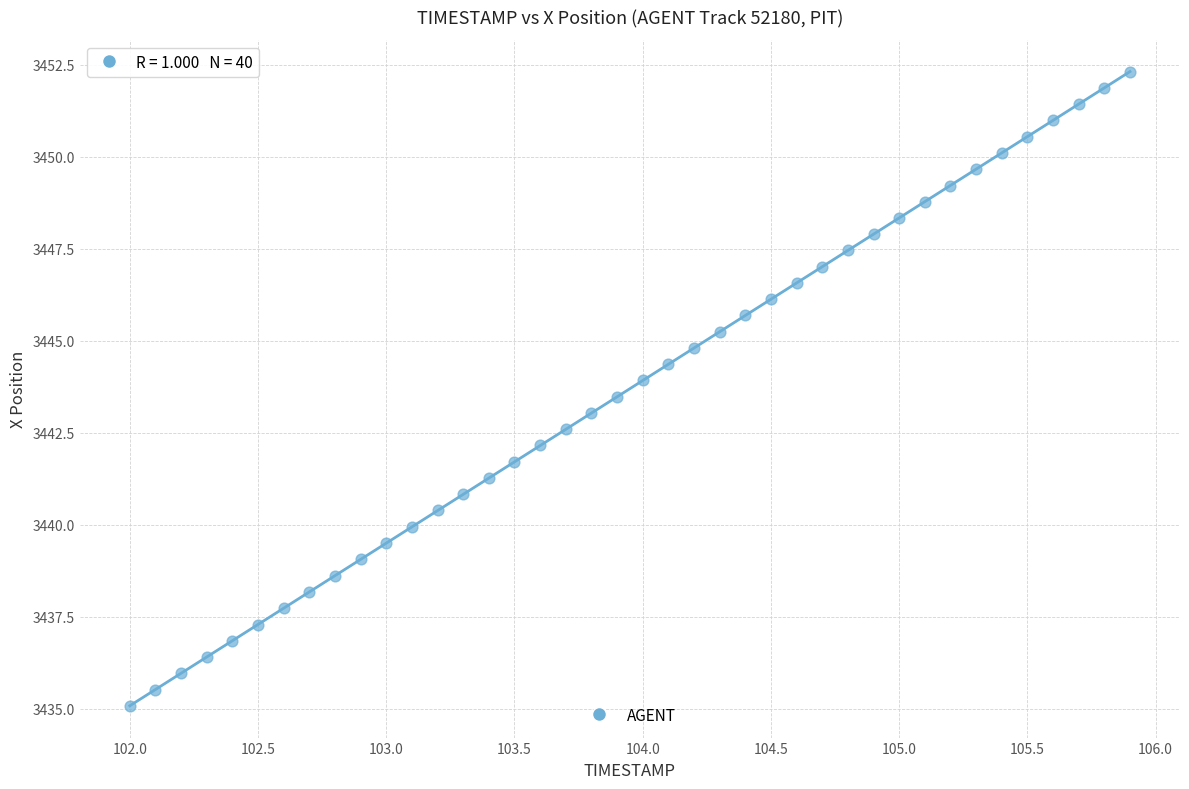

What is the range of X values (max minus min)?

3.9